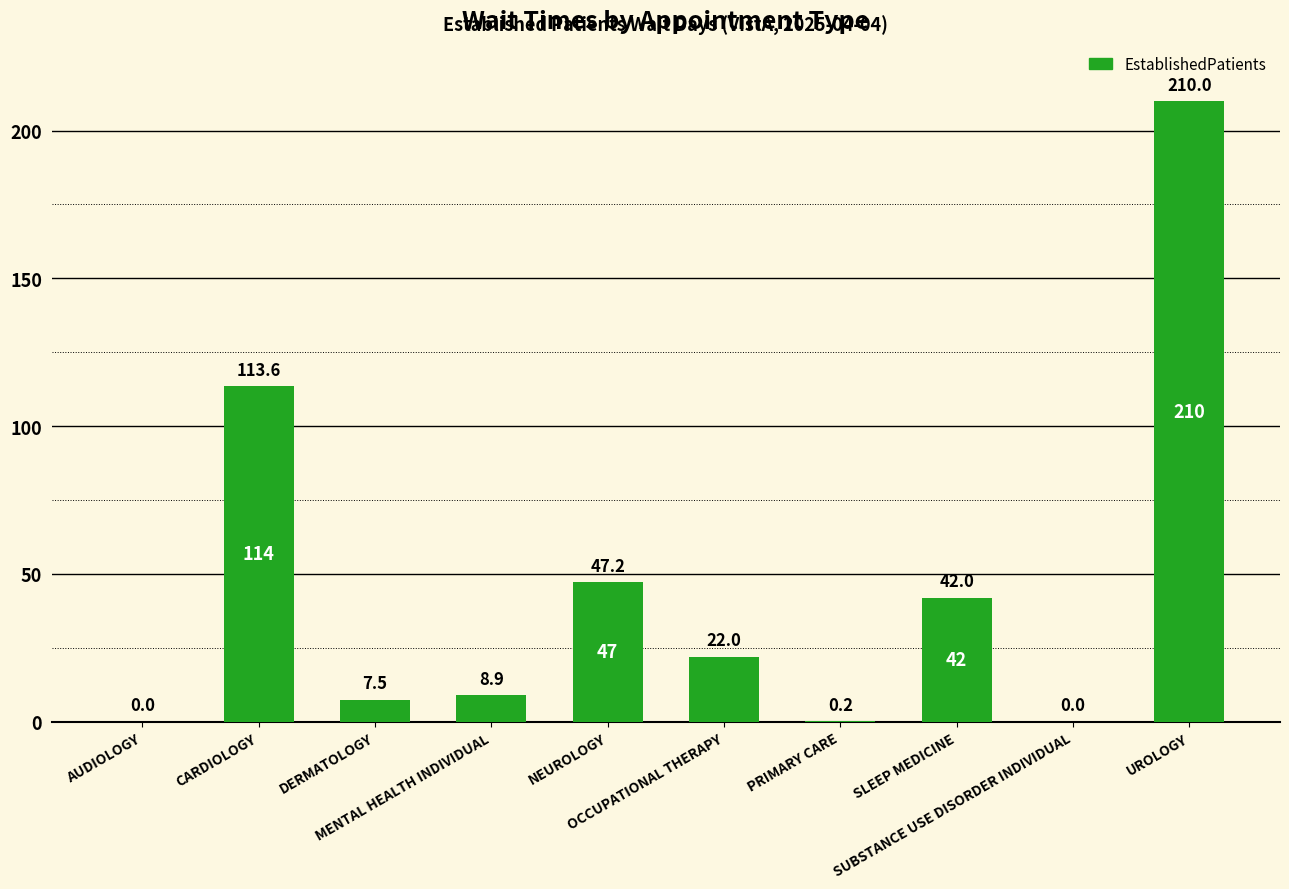

Where does the data first go above 22?

CARDIOLOGY